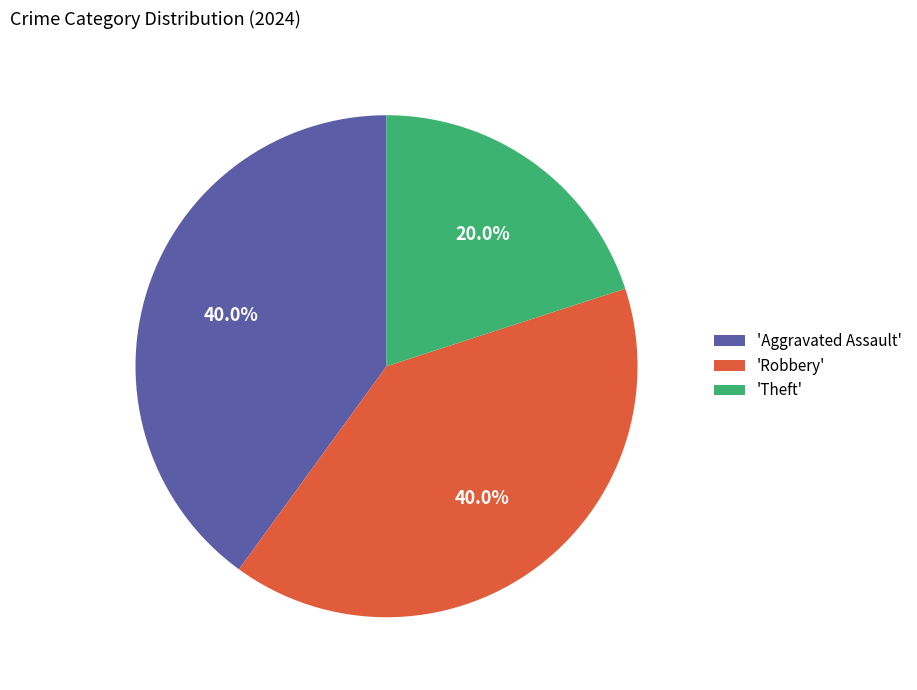

How many slices are in this pie chart?

3